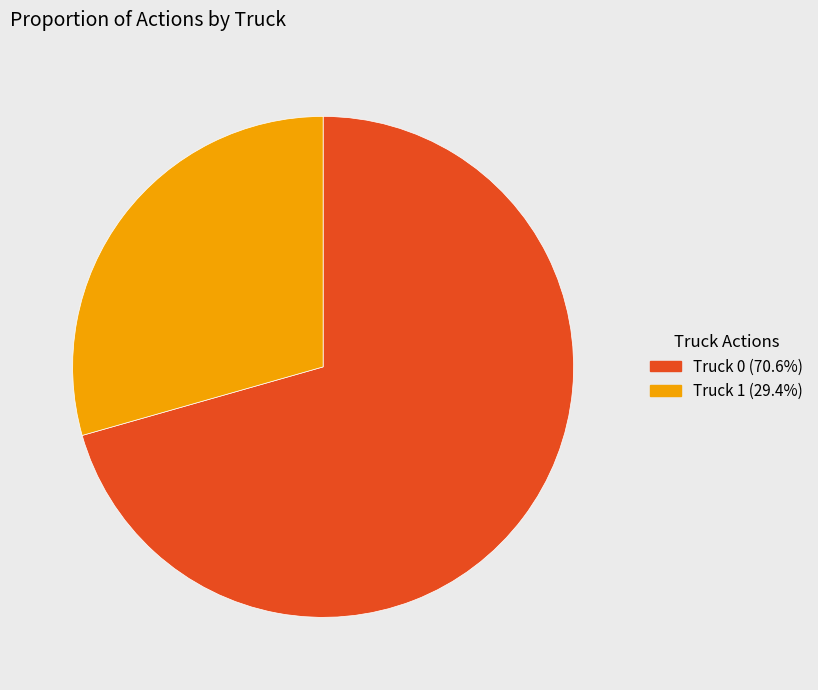

Does Truck 0 represent more than half of the total?

Yes